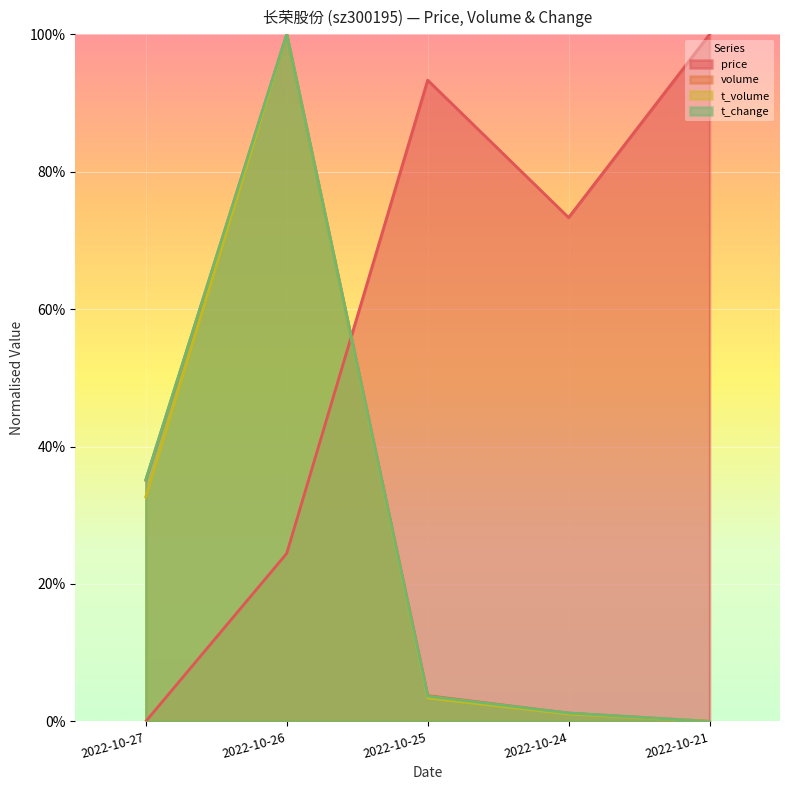

Which series has the largest total across all categories?

price